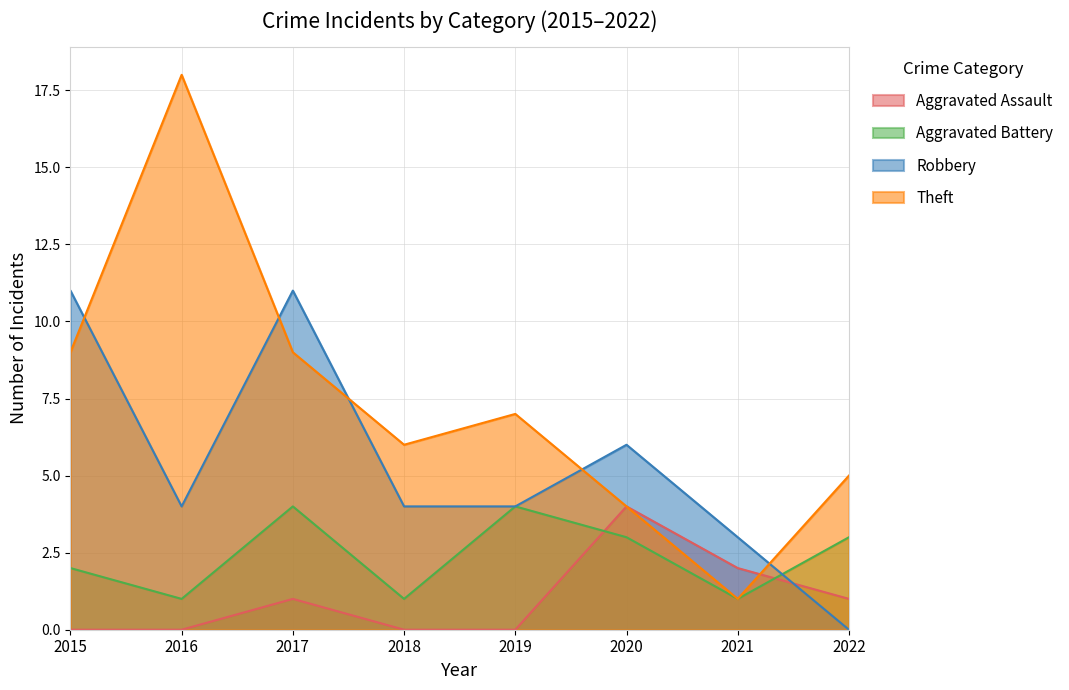

List the series in order of their peak value, highest first.

Theft, Robbery, Aggravated Assault, Aggravated Battery